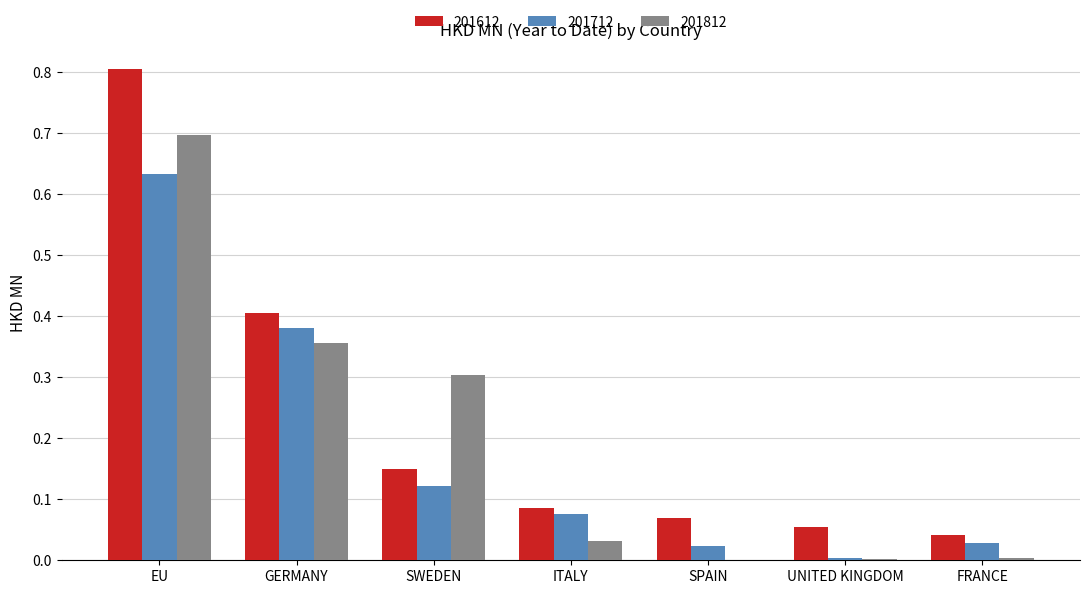

Is the value of 201712 at SWEDEN greater than the value of 201812 at SPAIN?

Yes